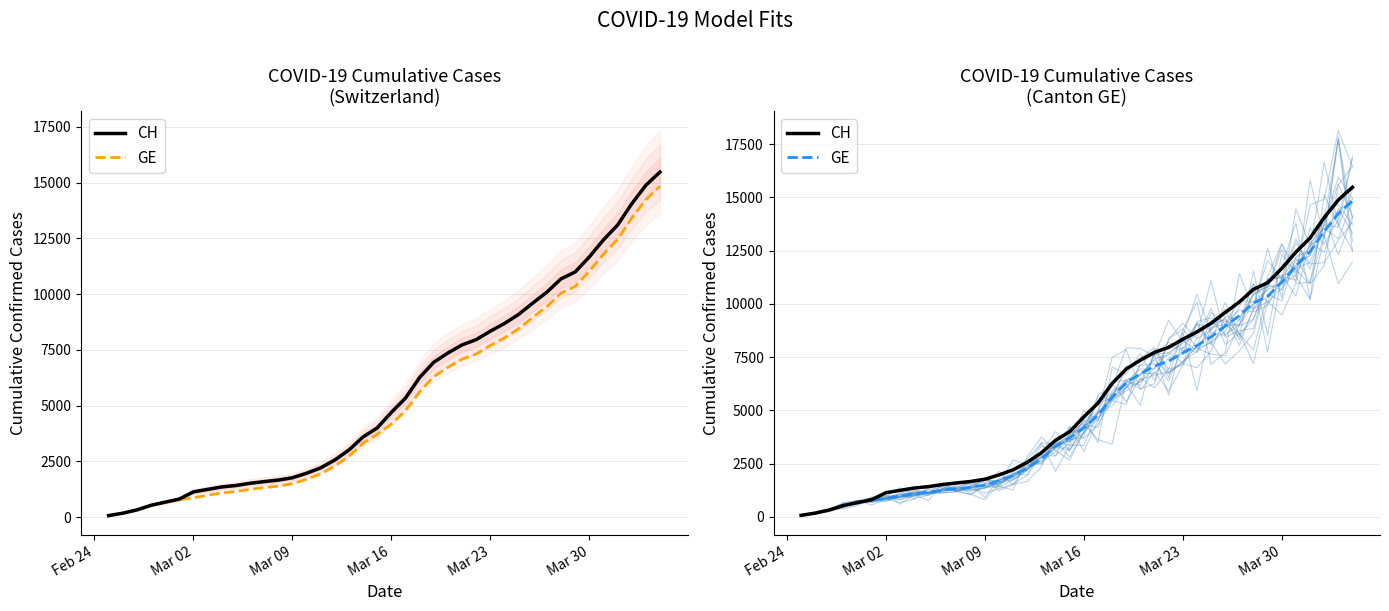

Does the chart have visible grid lines?

Yes